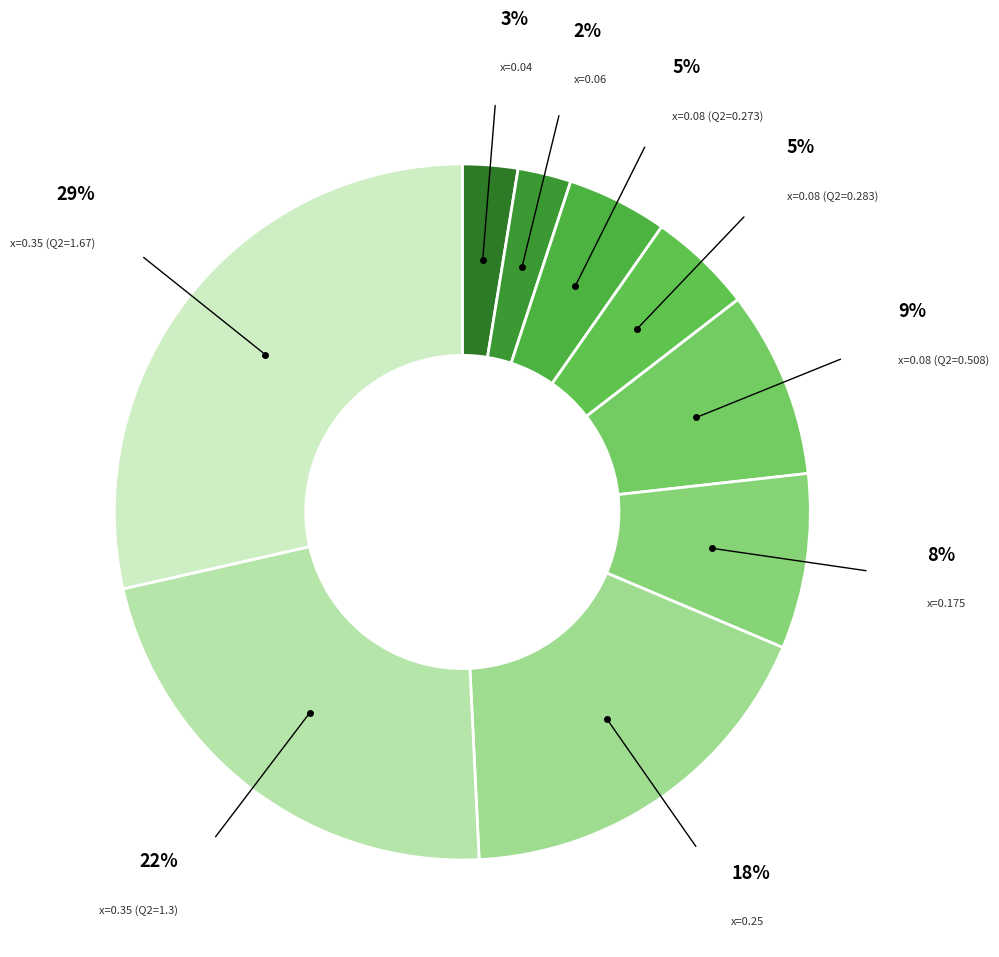

Rank the categories by value from highest to lowest.

x=0.35 (Q2=1.67), x=0.35 (Q2=1.3), x=0.25, x=0.08 (Q2=0.508), x=0.175, x=0.08 (Q2=0.283), x=0.08 (Q2=0.273), x=0.04, x=0.06